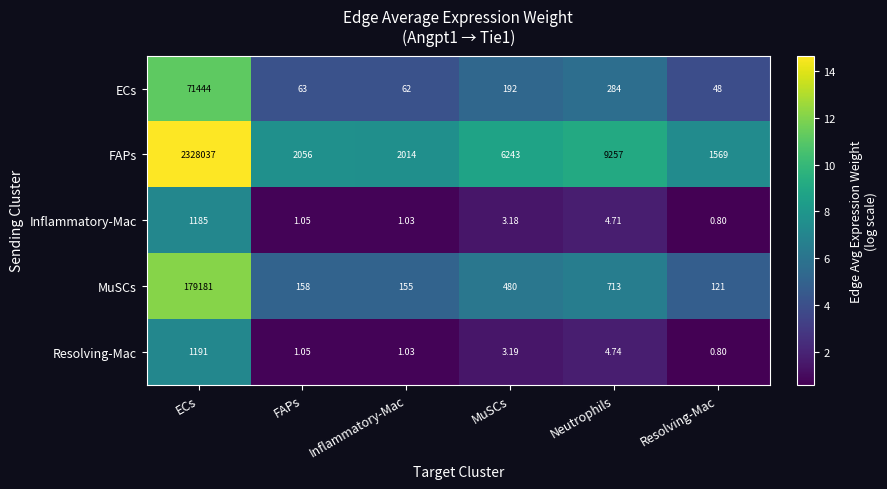

How many series are shown in this chart?

5